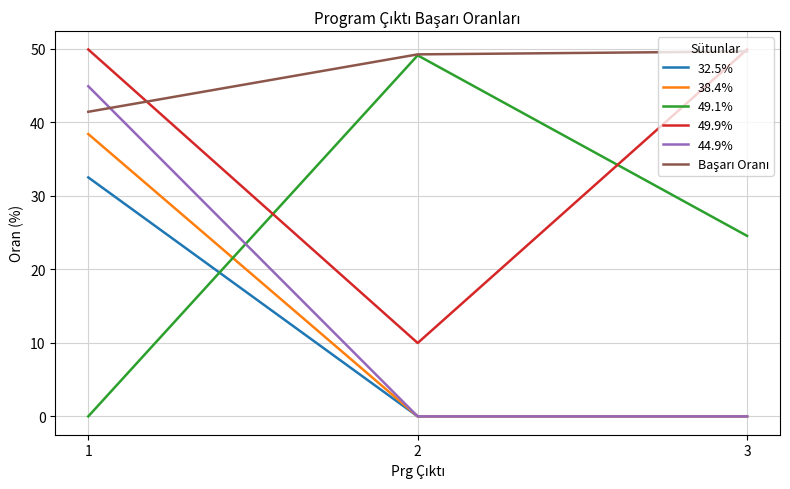

At which label does 49.9% first exceed 49?

1